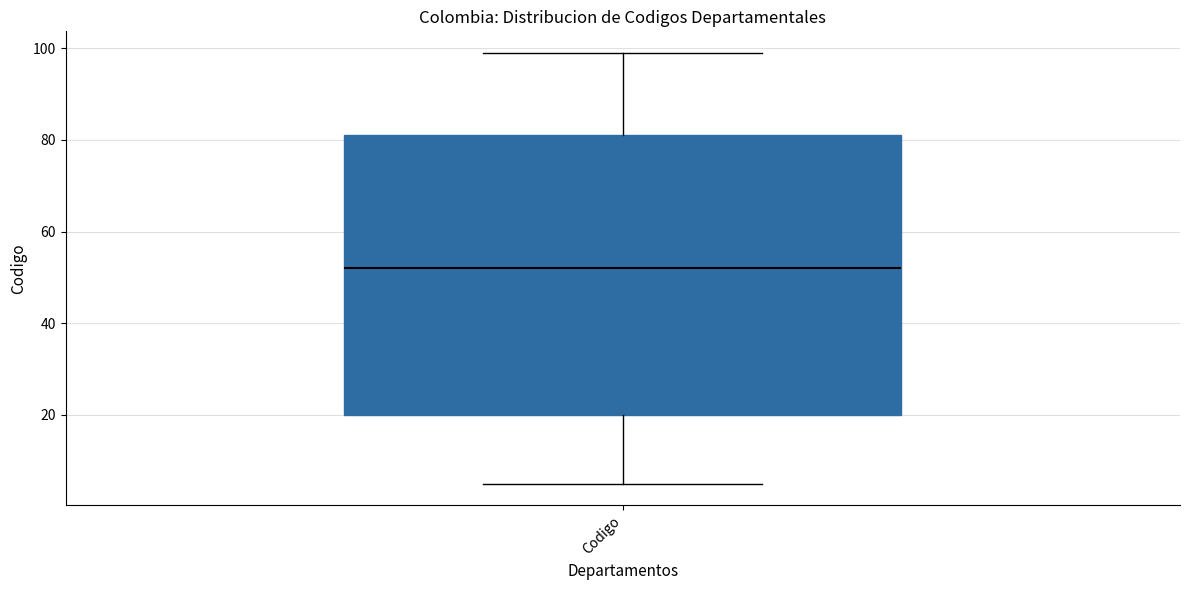

Transcribe this box plot: give where the median line is, the range the box spans, and where the two whiskers end, as read against the y-axis. The values are not printed on the chart, so give them approximately, as read against the axis.

median 52, box 20 to 82, whiskers 6 to 100